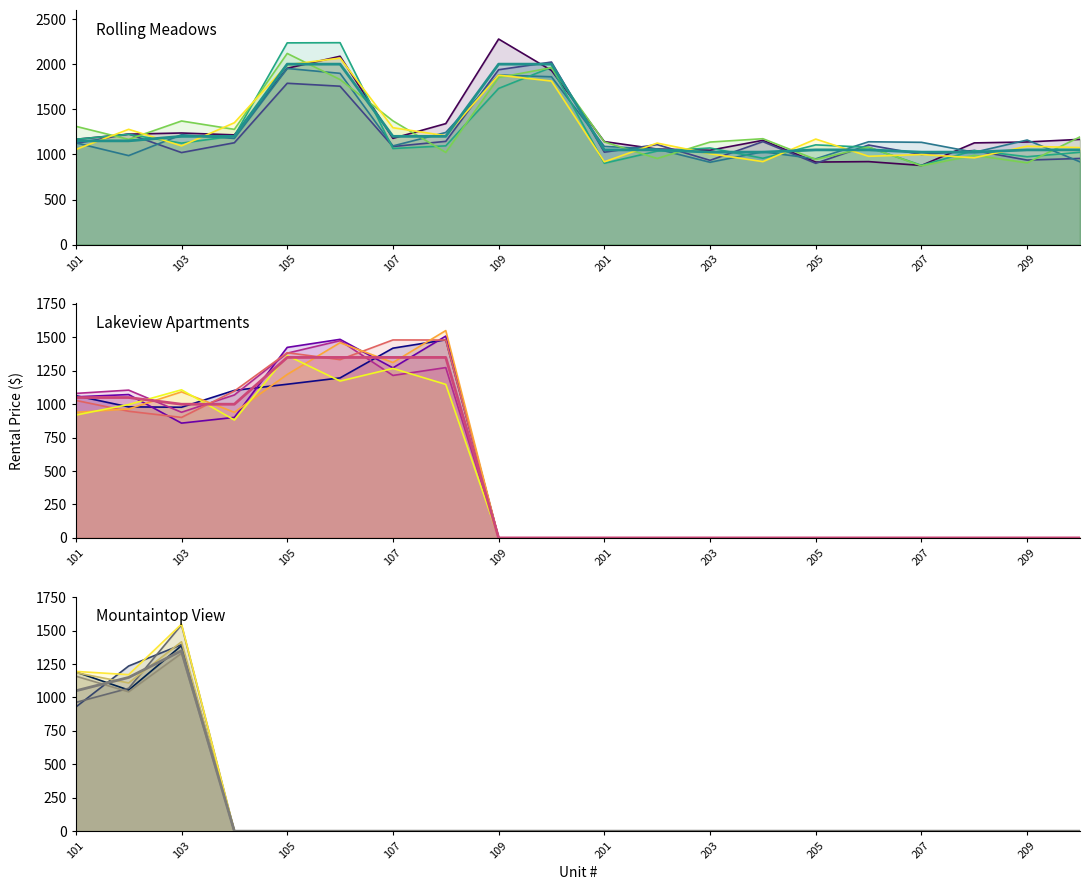

Between 110 and 205, which series saw the biggest shift?

Rolling Meadows